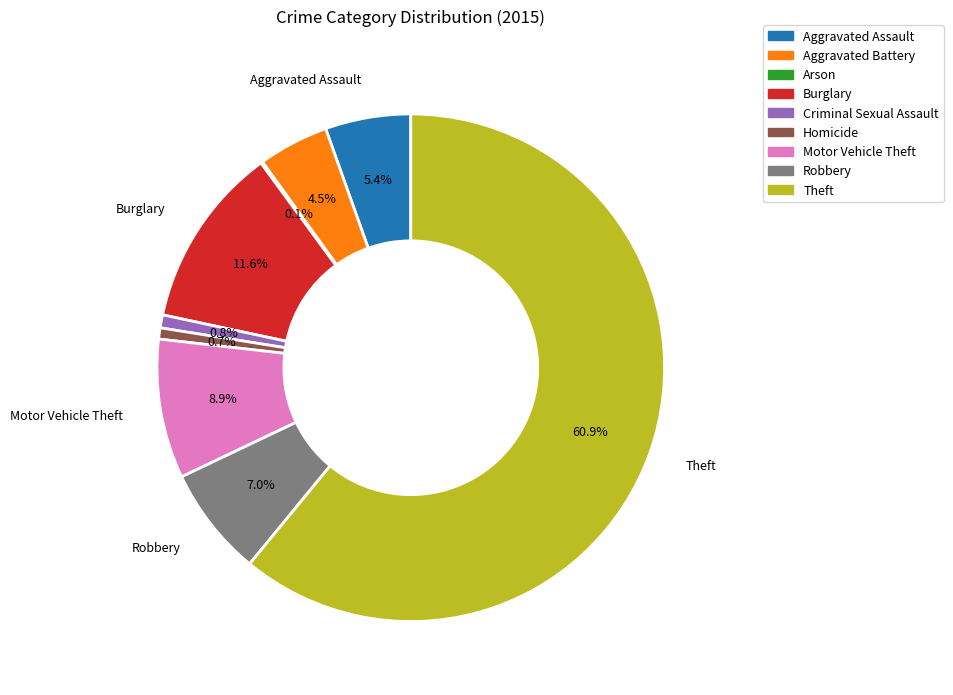

Between Aggravated Battery and Motor Vehicle Theft, which is larger?

Motor Vehicle Theft